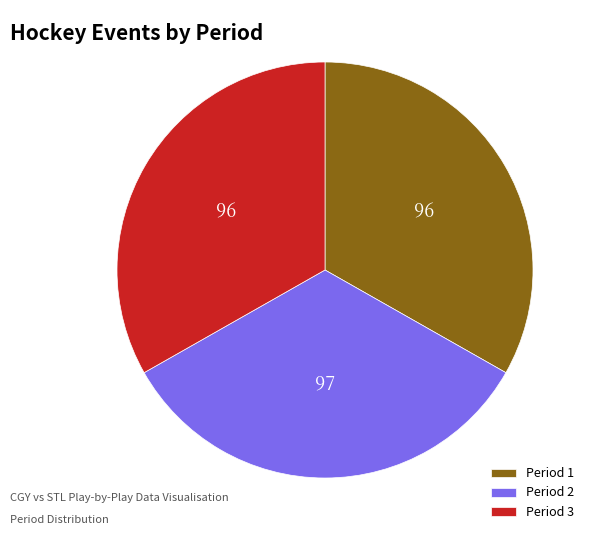

The Period 3 slice represents 33% of the pie. True or false?

True